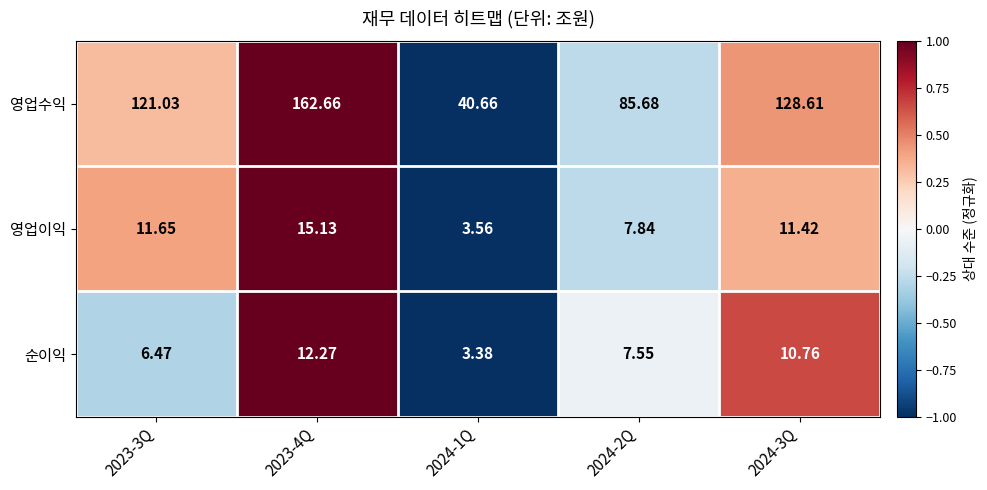

Count the number of categories in the chart.

5